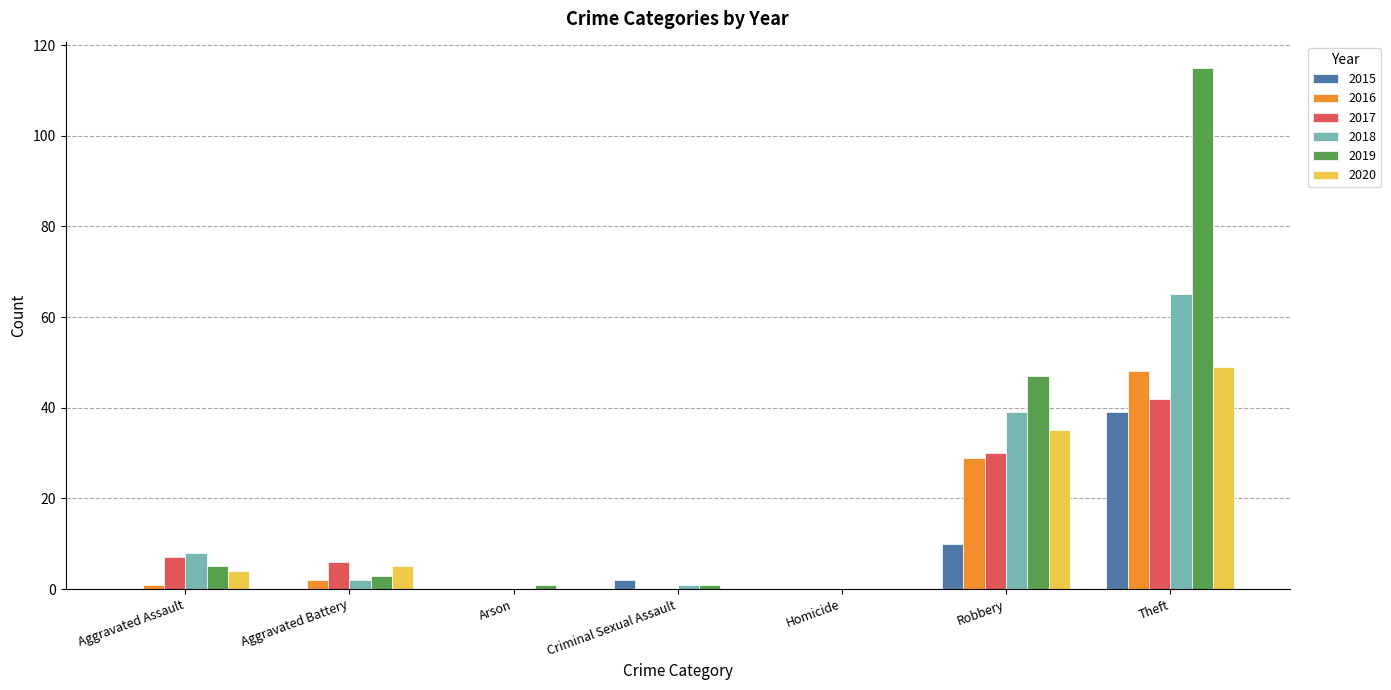

At which label does 2019 first exceed 3?

Aggravated Assault